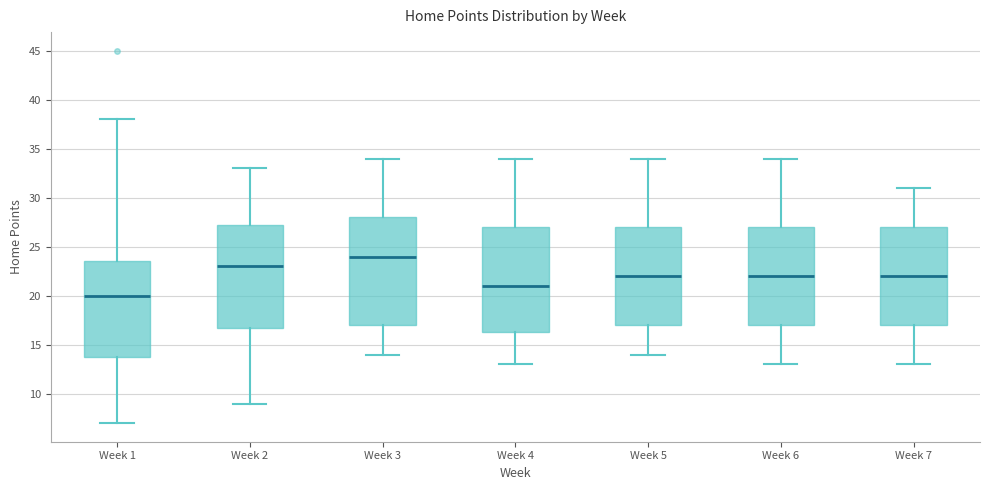

Which box's median line is the highest?

Week 3